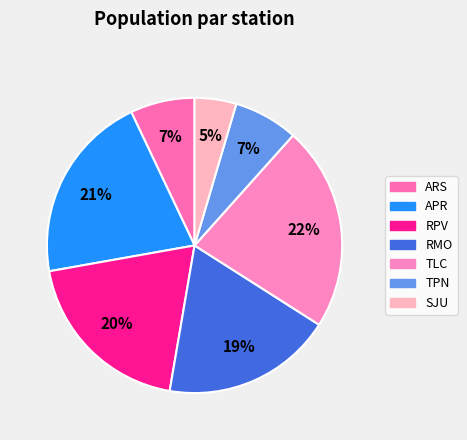

Is there any slice that represents more than half of the pie?

No